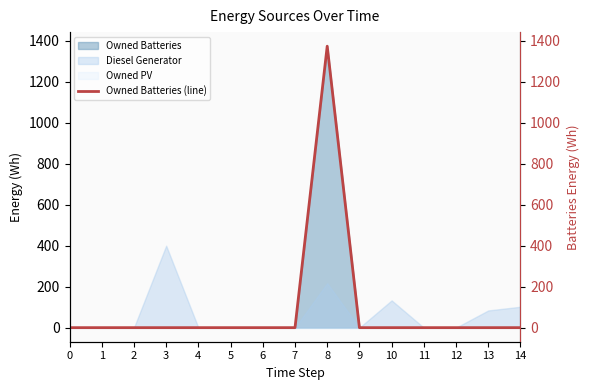

True or false: the data shows 1374 at 8.

True